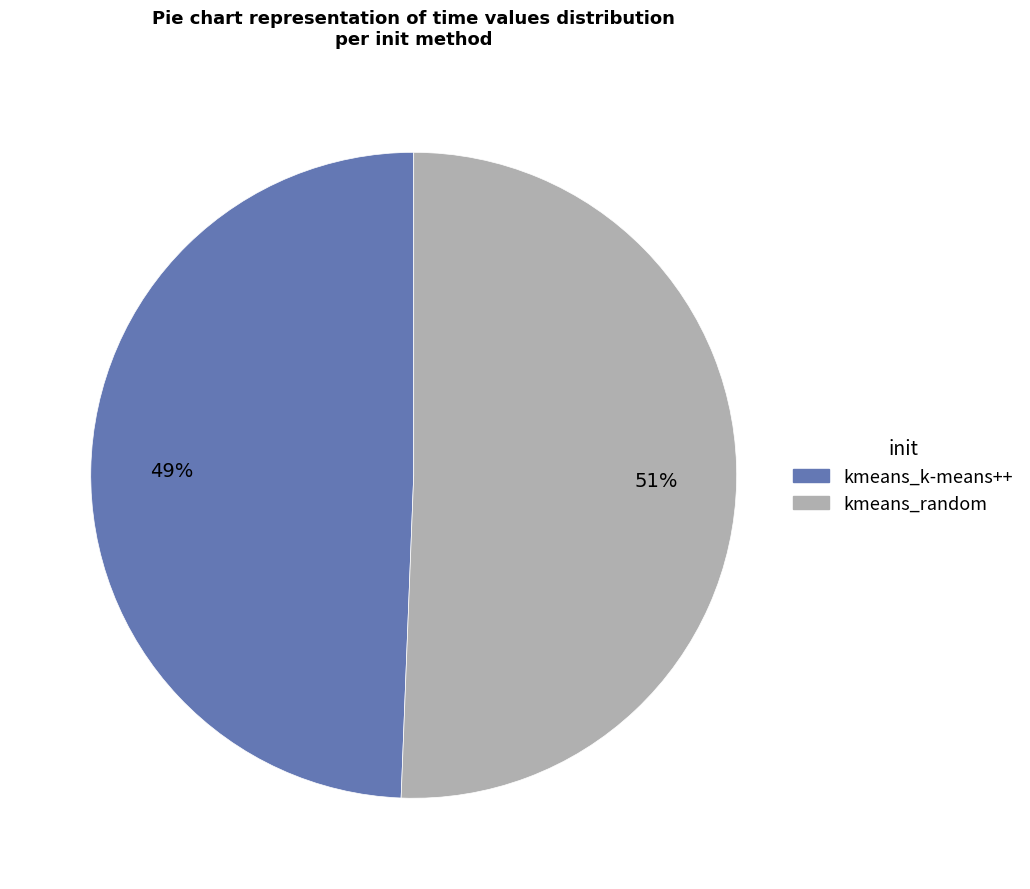

How many slices are in this pie chart?

2